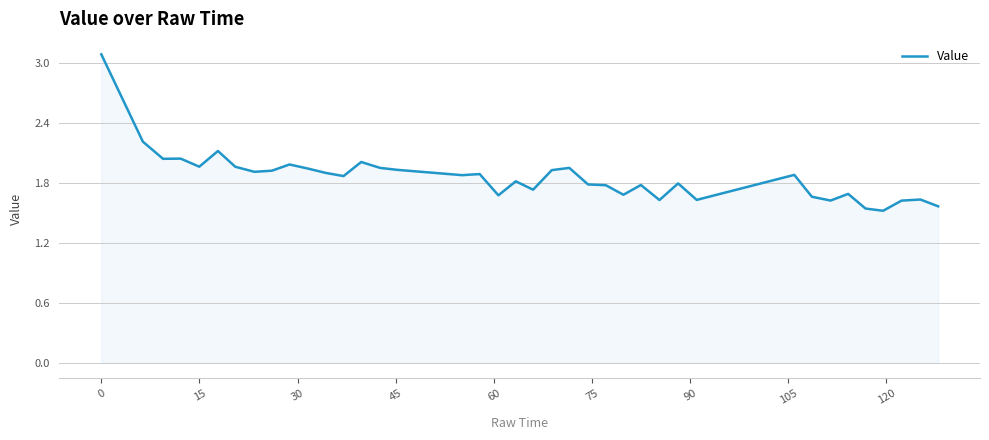

How many lines are shown in the chart?

1